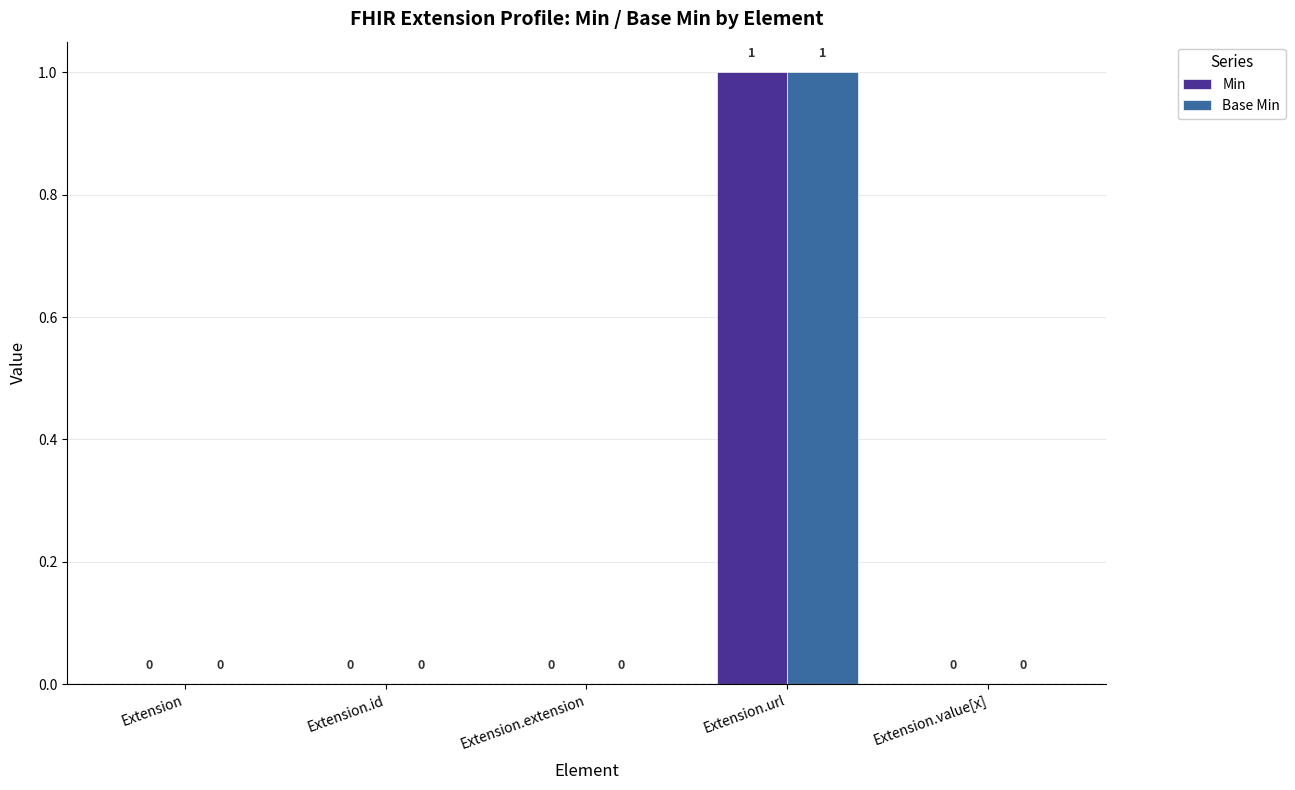

Is the value of Base Min at Extension.url greater than the value of Min at Extension?

Yes